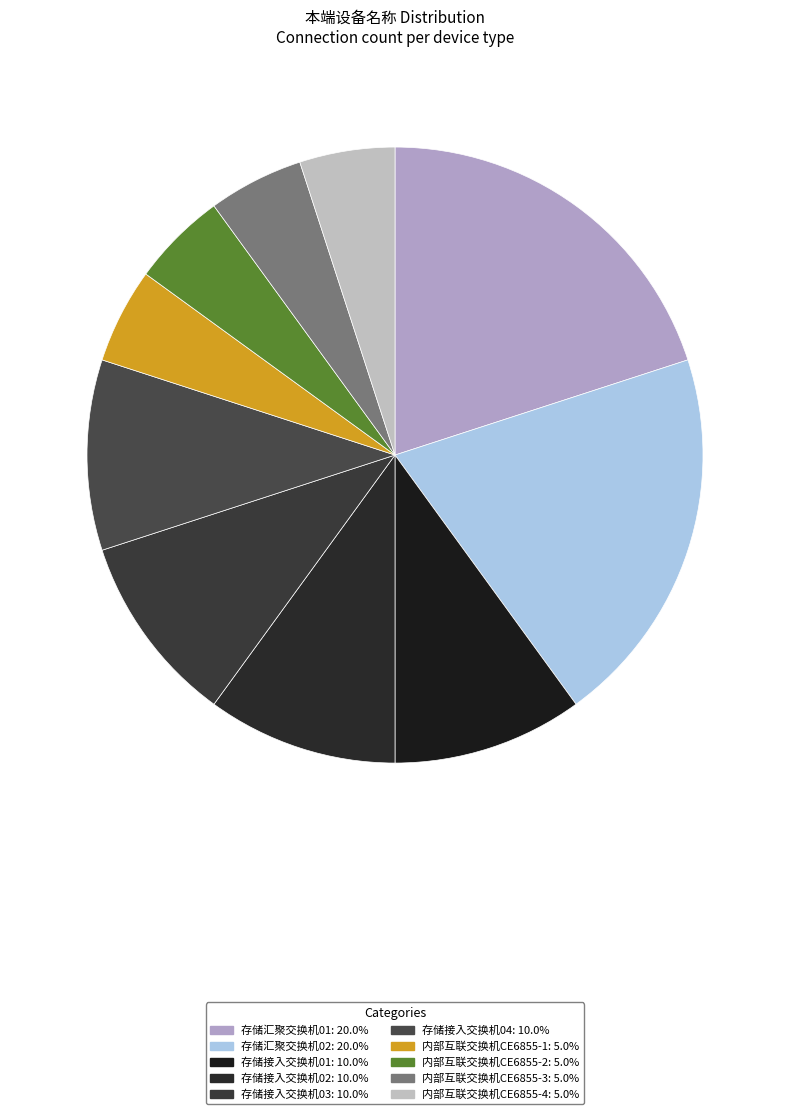

Do 内部互联交换机CE6855-1 and 存储汇聚交换机01 together represent more than half of the pie?

No